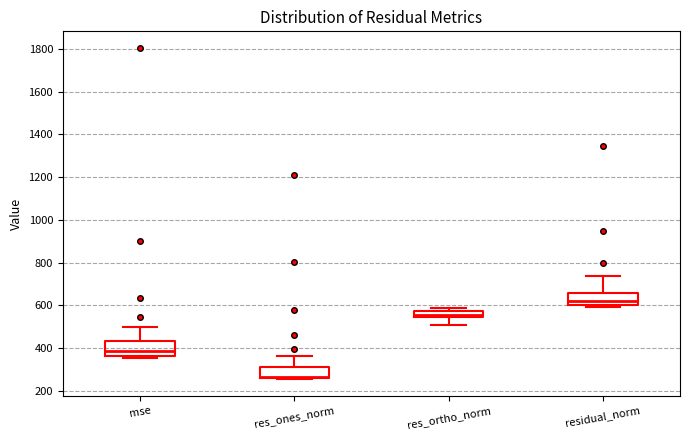

Which box has the highest median line?

residual_norm